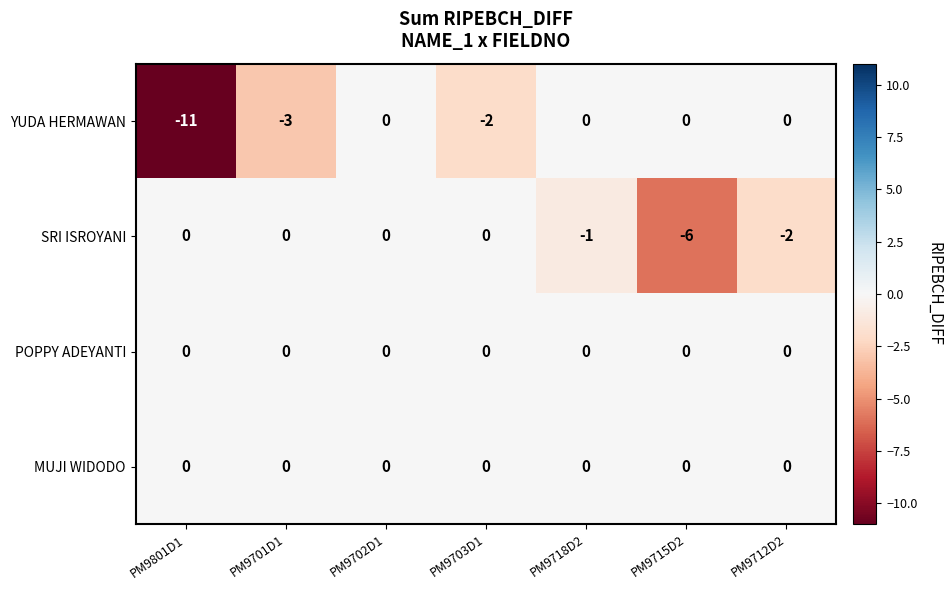

Reading left to right, extract all data points from this chart.

YUDA HERMAWAN: -11	-3	0	-2	0	0	0
SRI ISROYANI: 0	0	0	0	-1	-6	-2
POPPY ADEYANTI: 0	0	0	0	0	0	0
MUJI WIDODO: 0	0	0	0	0	0	0